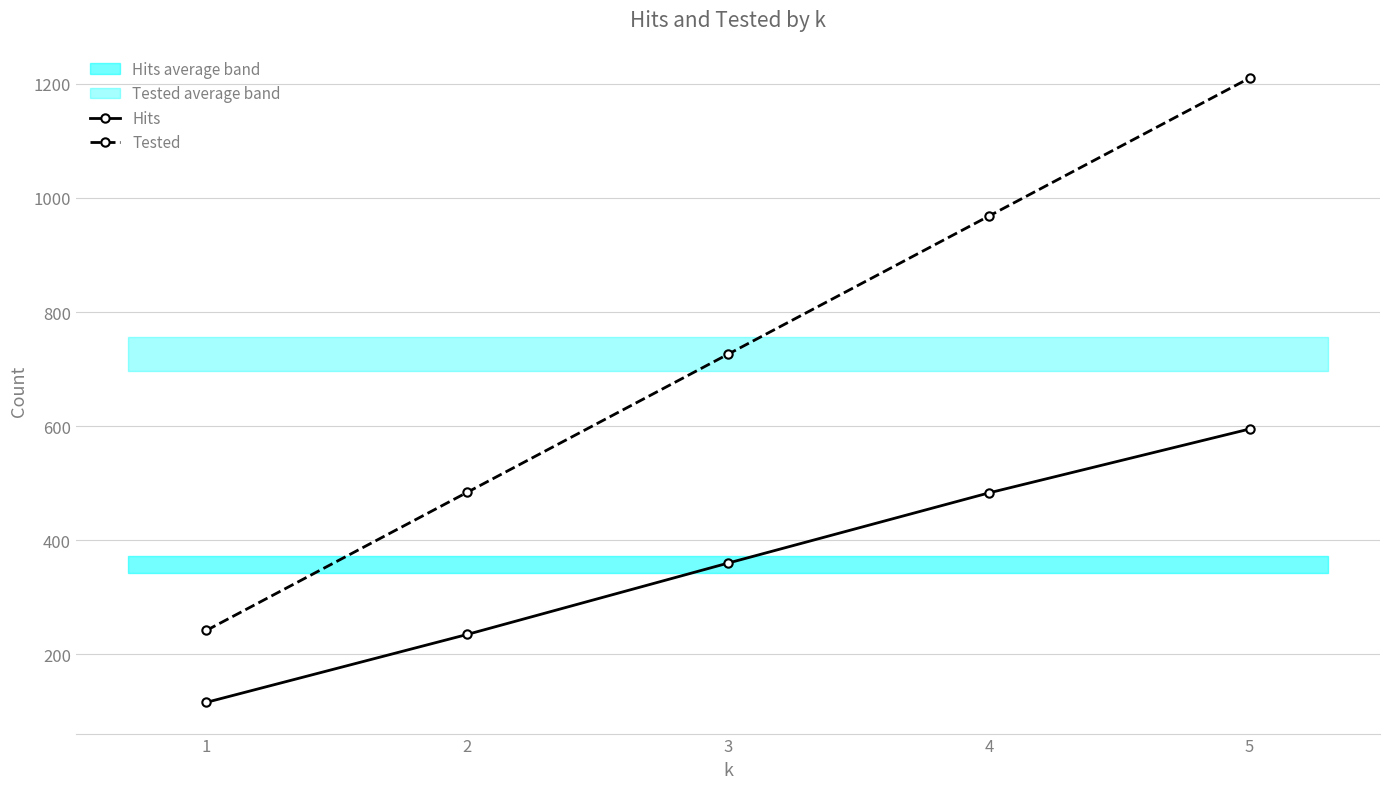

Is the value of Hits at 3 greater than the value of Tested at 5?

No